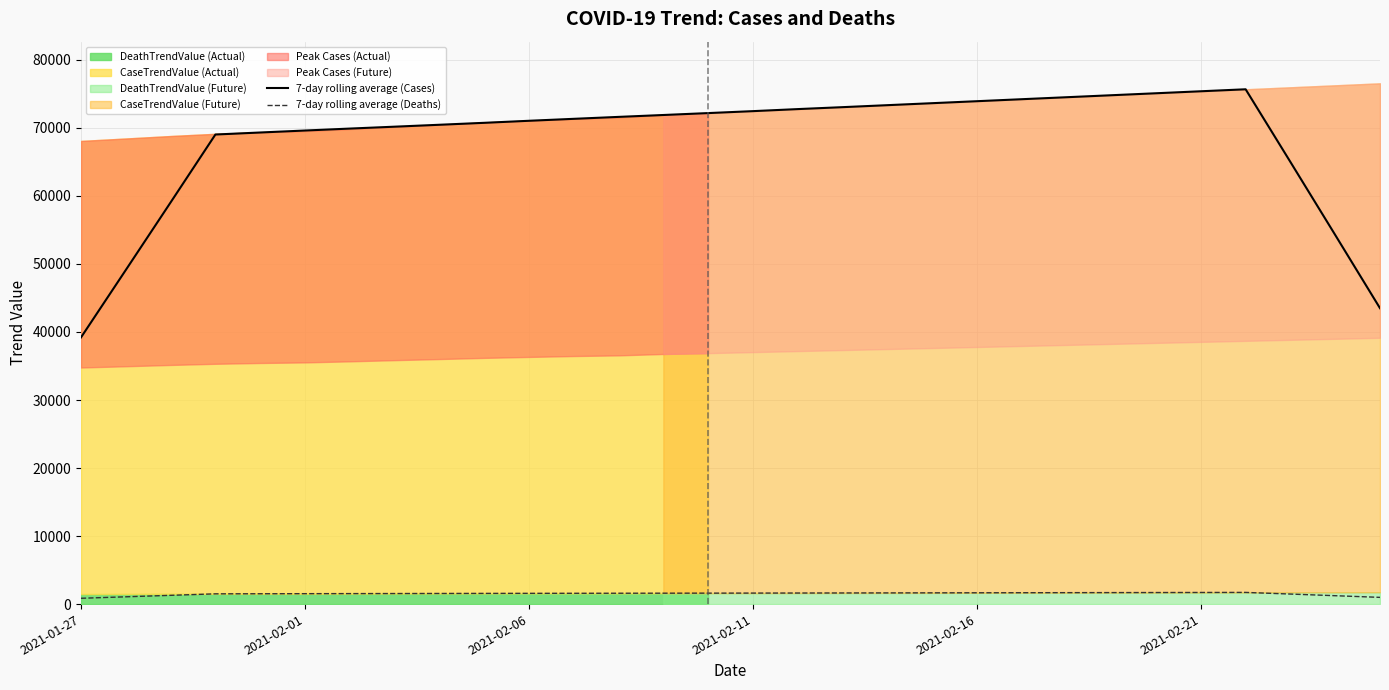

How many data points does each series have?

30